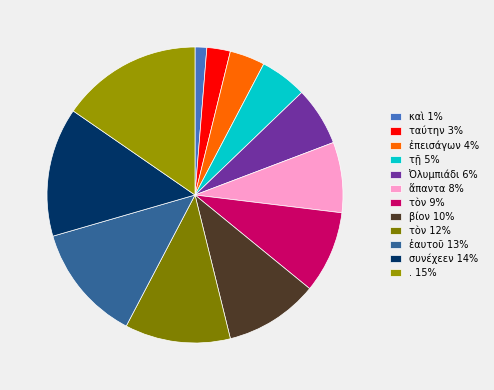

To the nearest percent, what is the difference between the largest and smallest slice percentages?

14%